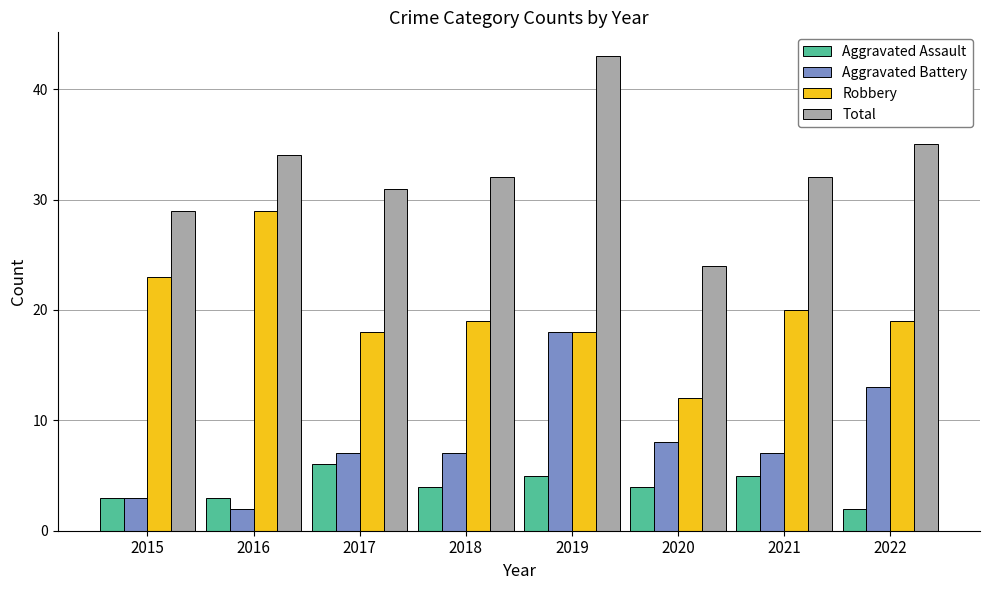

The Robbery series shows 8 at 2022. True or false?

False